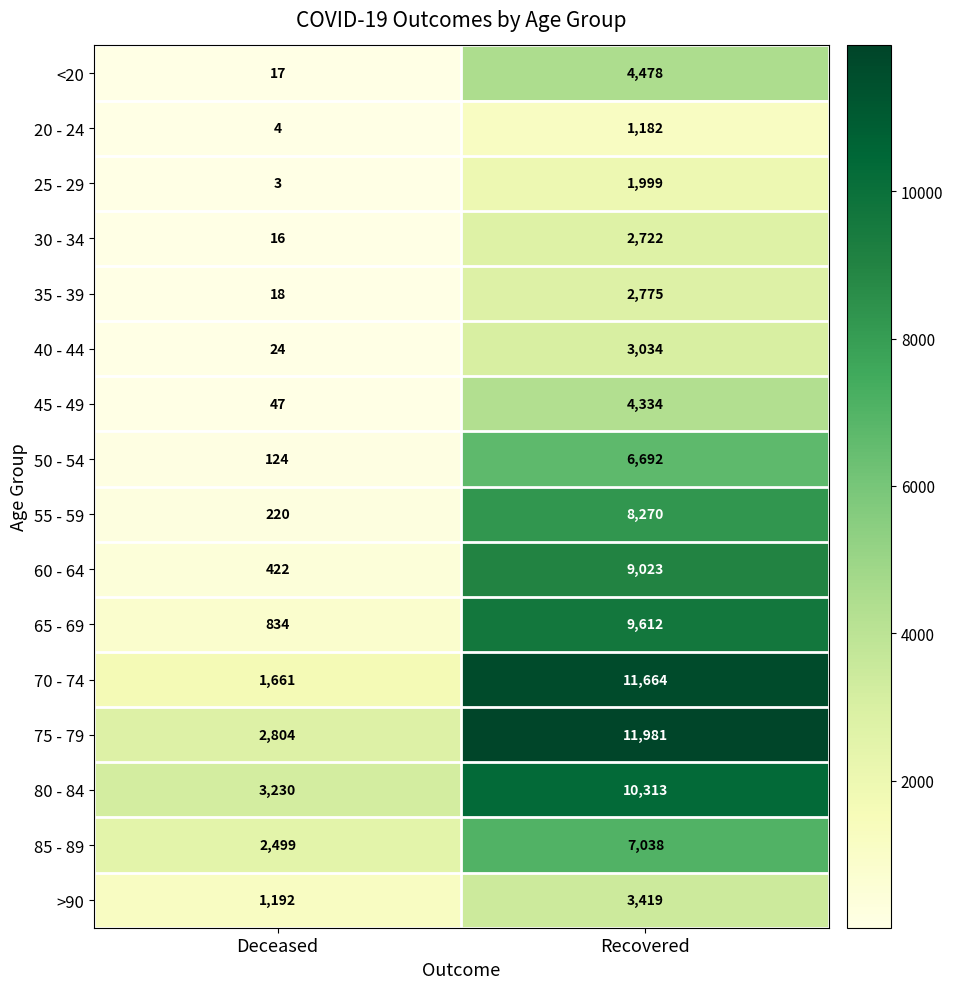

What is the total value across all series at Deceased?

13115